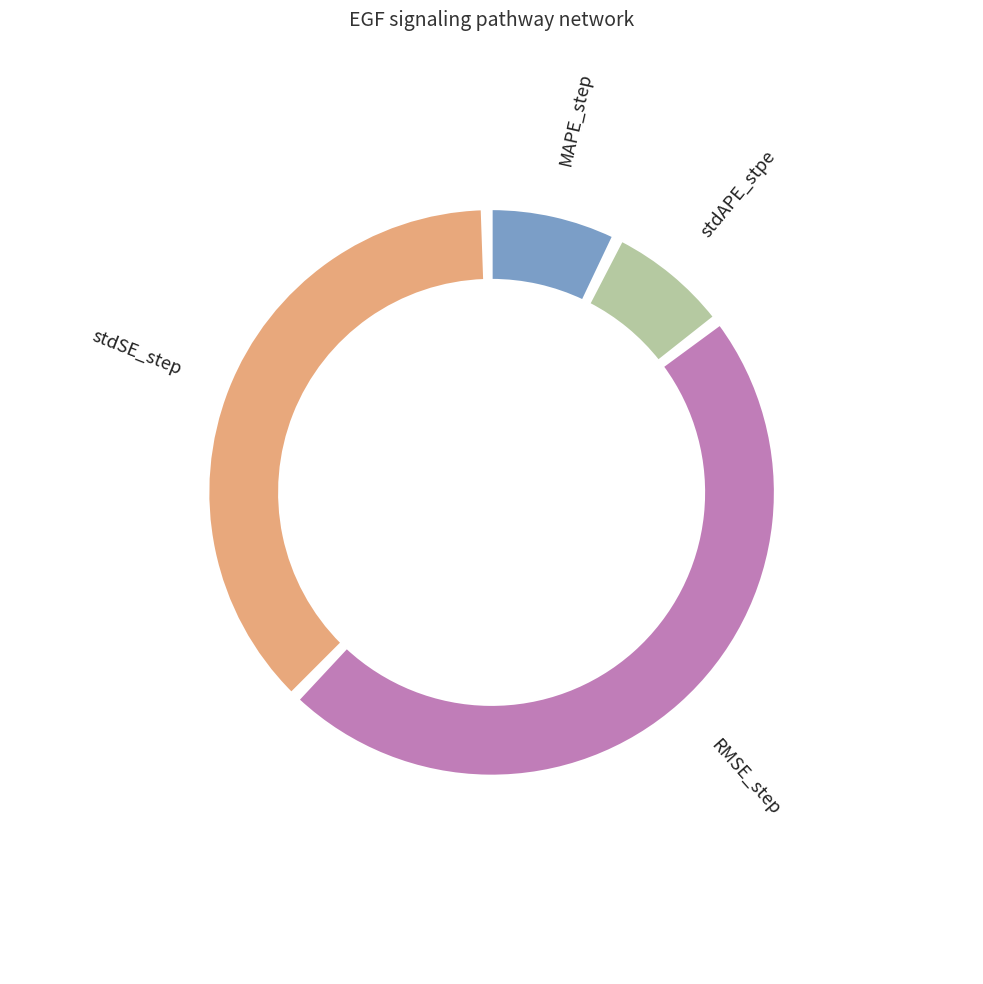

What is the largest slice in the pie chart?

RMSE_step